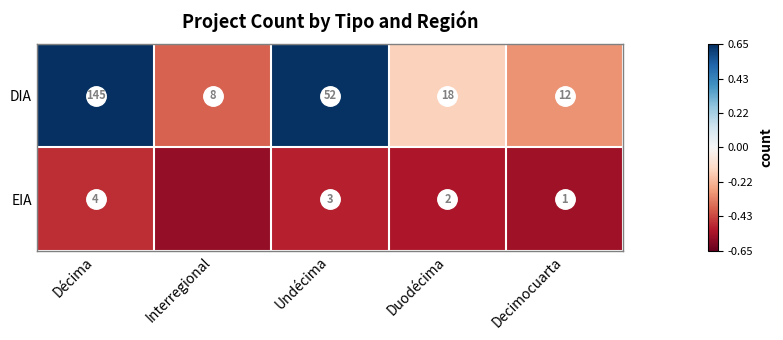

Between Undécima and Decimocuarta, which series saw the biggest shift?

DIA